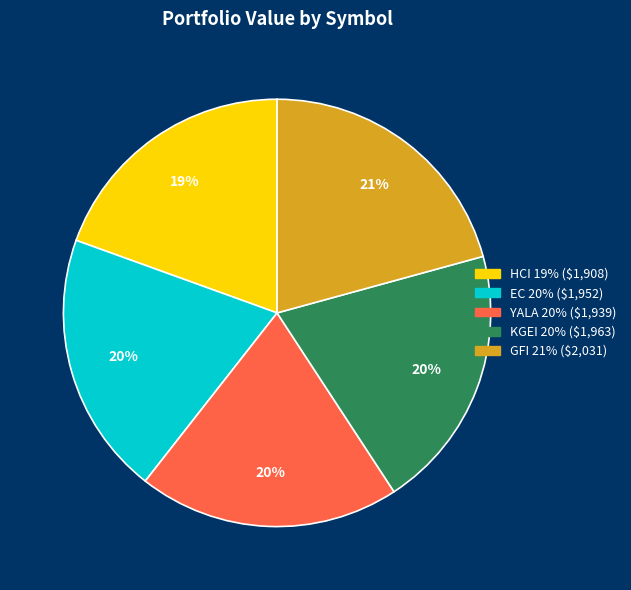

Is there a majority slice in this chart?

No